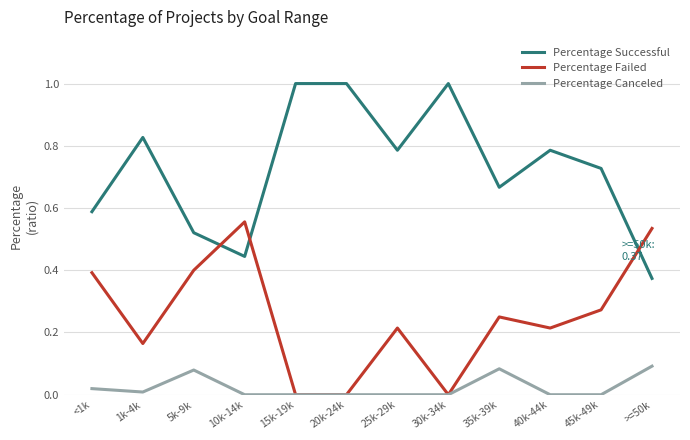

What are all the series names shown in the legend?

Percentage Successful, Percentage Failed, Percentage Canceled